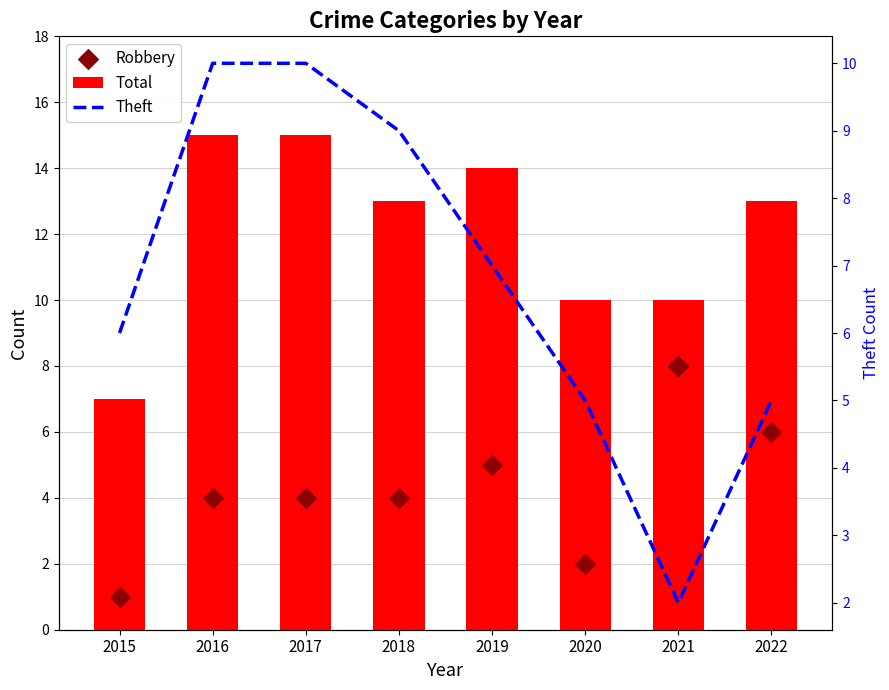

Which series contains the lowest Y value?

Robbery